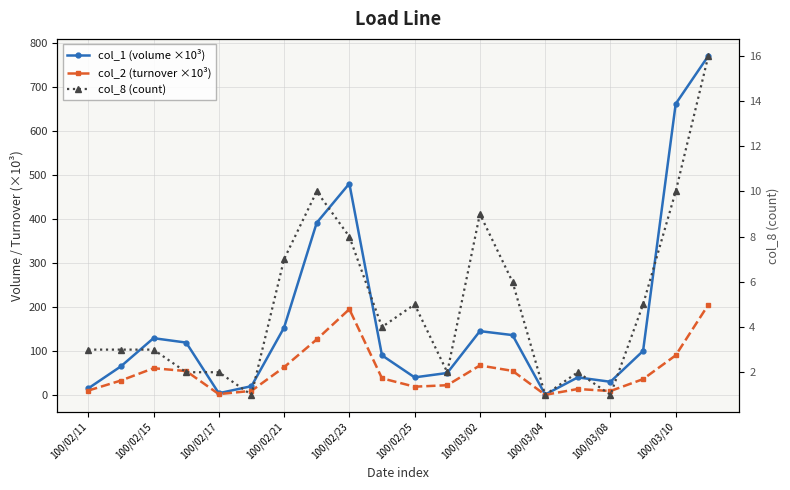

True or false: col_2 (turnover ×10³) has a value of 129.9 at 19.

False